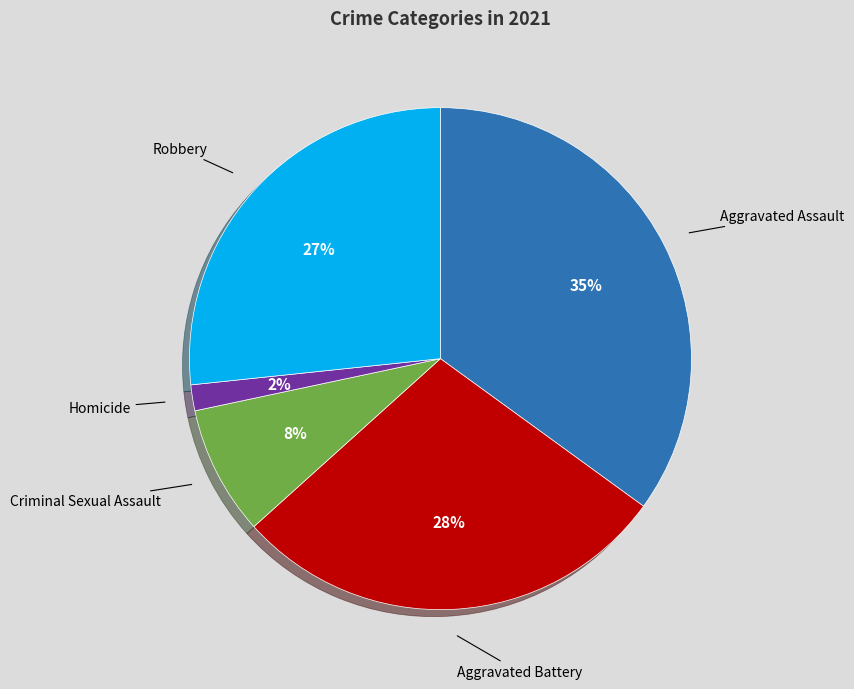

Count the number of slices in the pie.

5